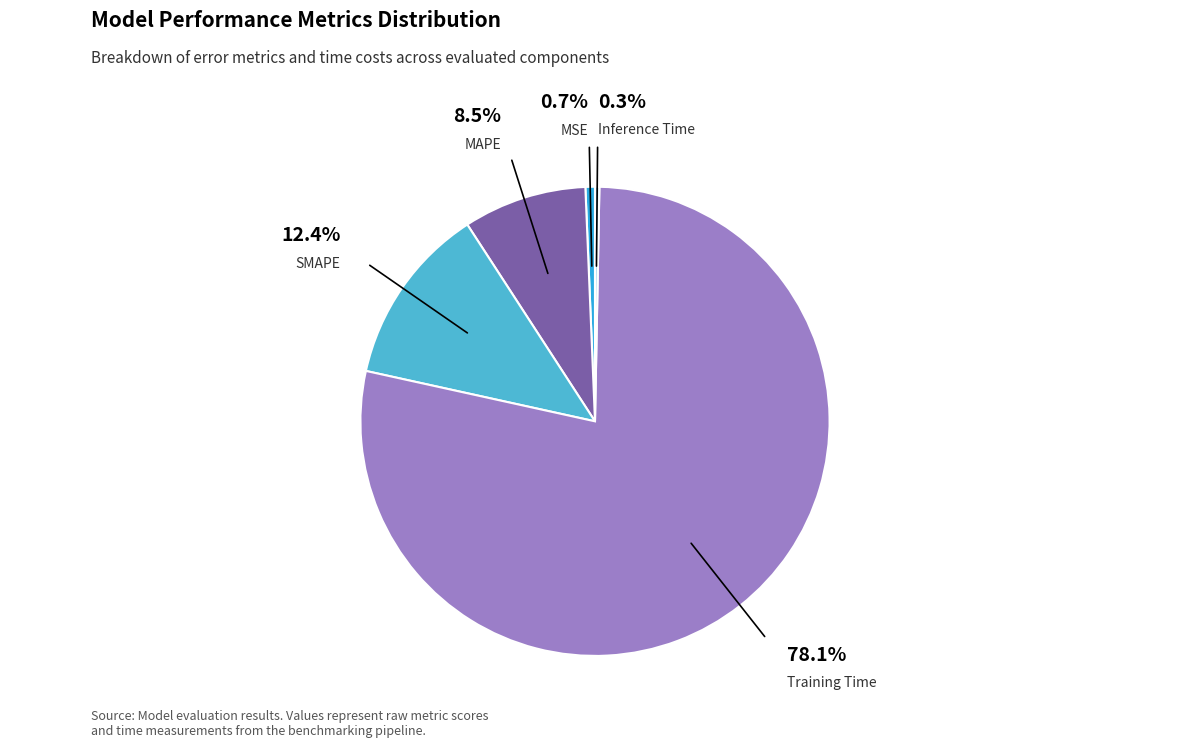

Which slice is the largest?

Training Time